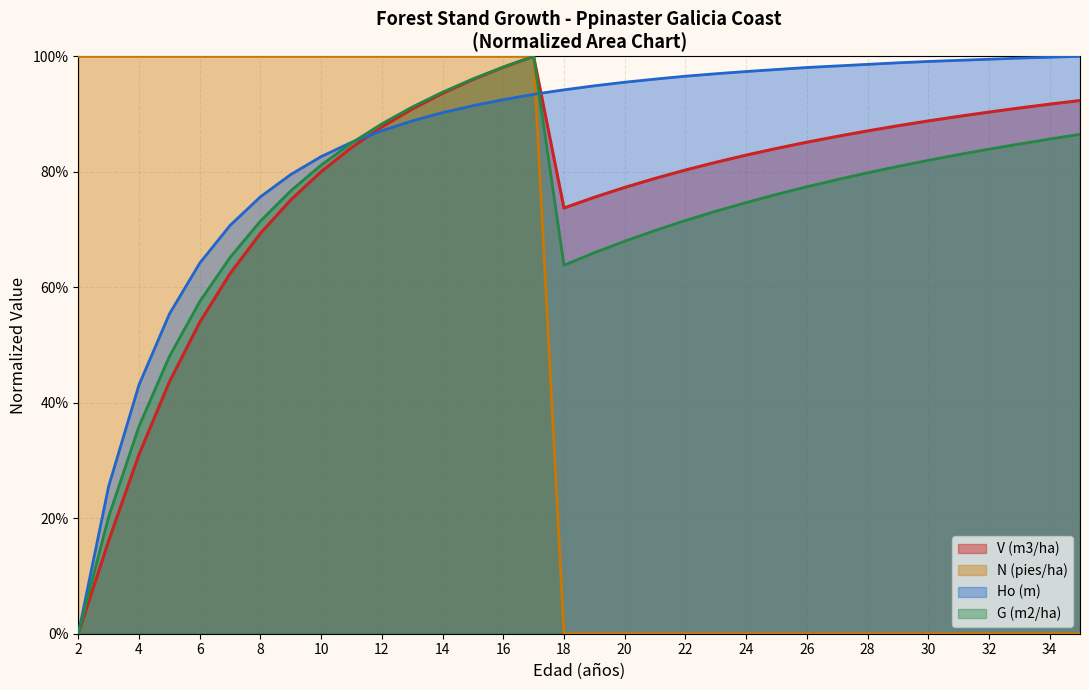

Between 23 and 30, which is larger?

30